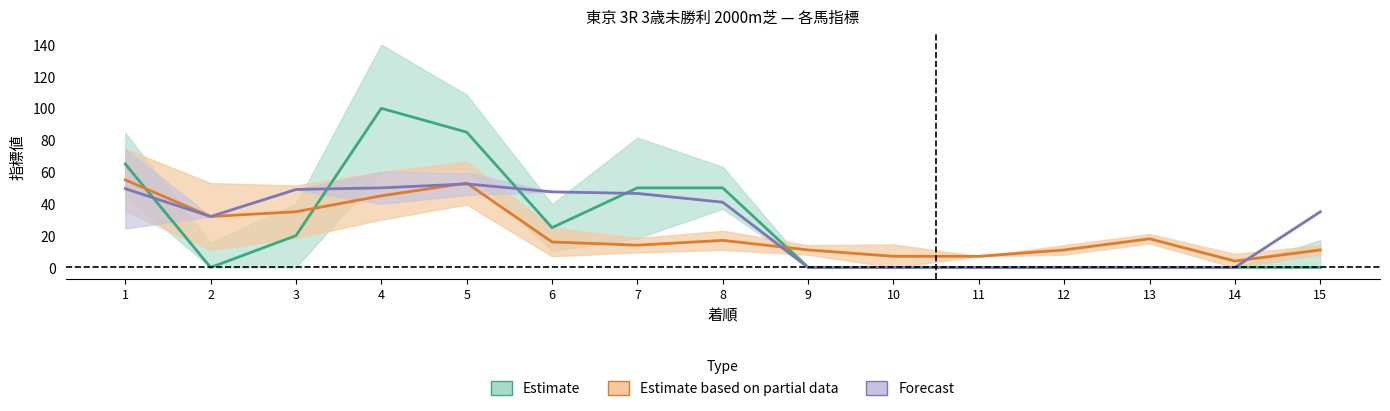

True or false: Estimate based on partial data and Estimate cross at least once.

True